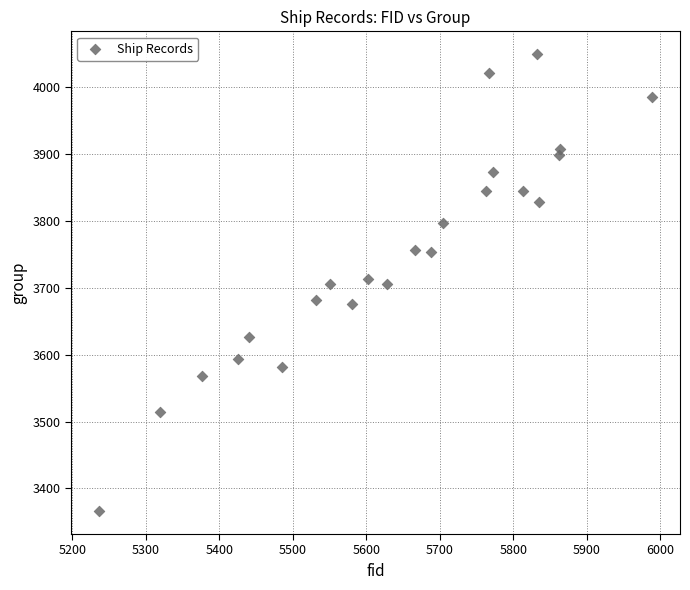

What is the range of Y values (max minus min)?

683